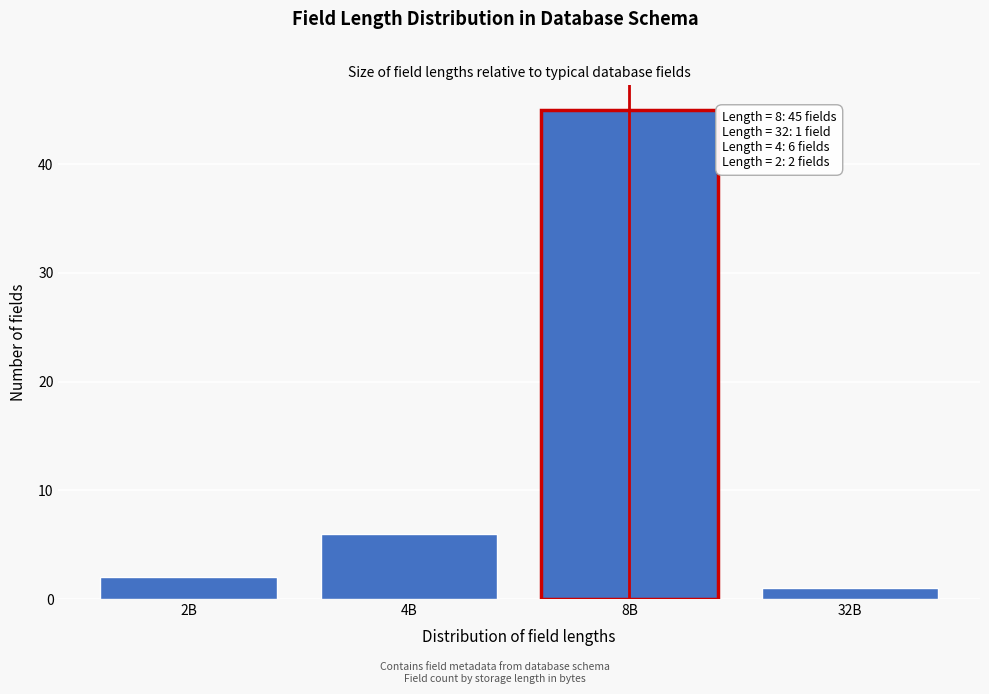

Reading right to left, what are all the values shown in this chart?

1	45	6	2